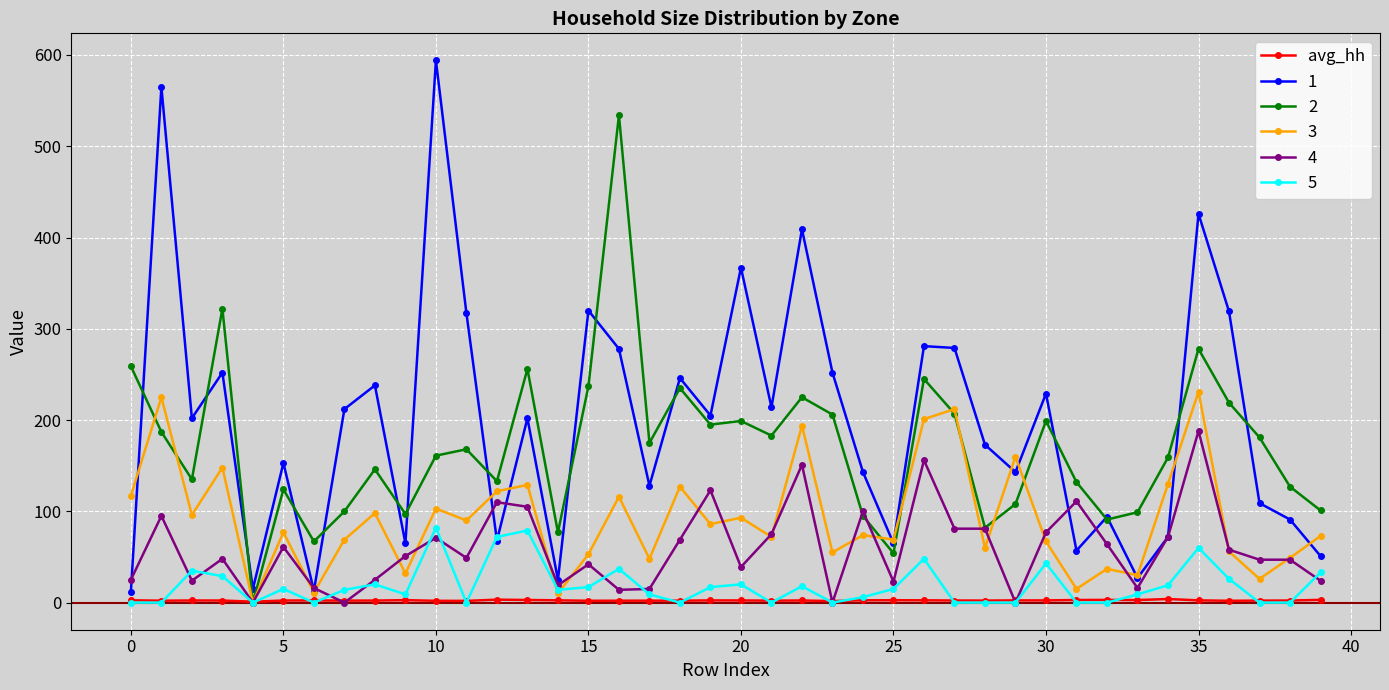

What is the smallest value displayed?

0.0